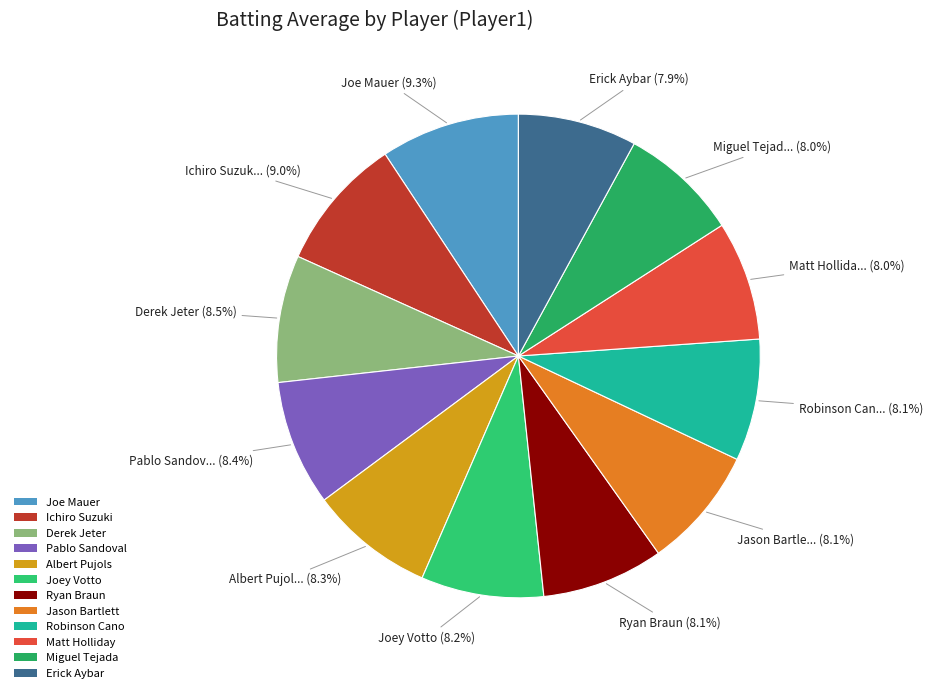

How many slices are in this pie chart?

12